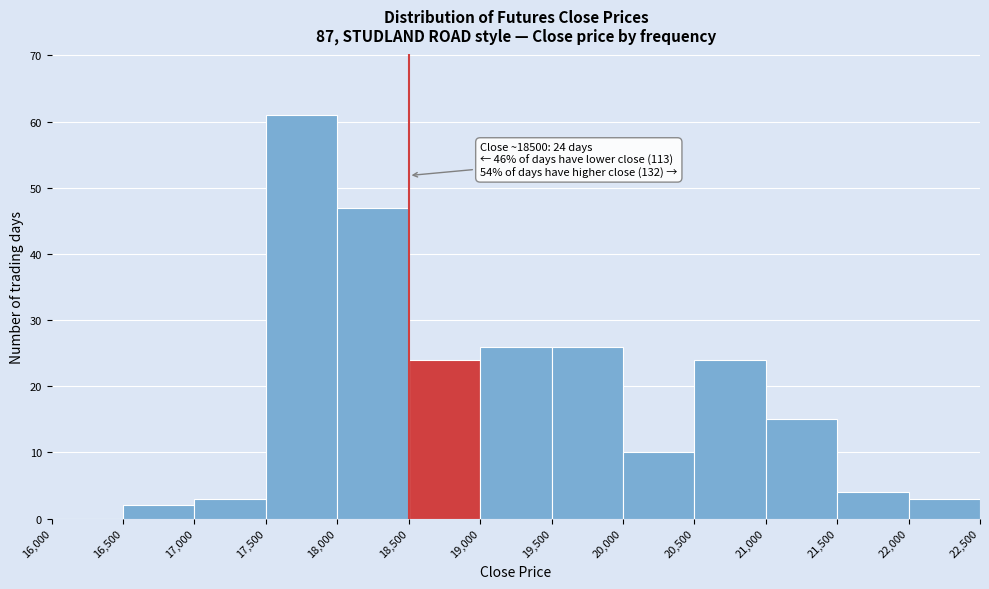

Over which range of the x-axis is the bar tallest?

17,500 to 18,000